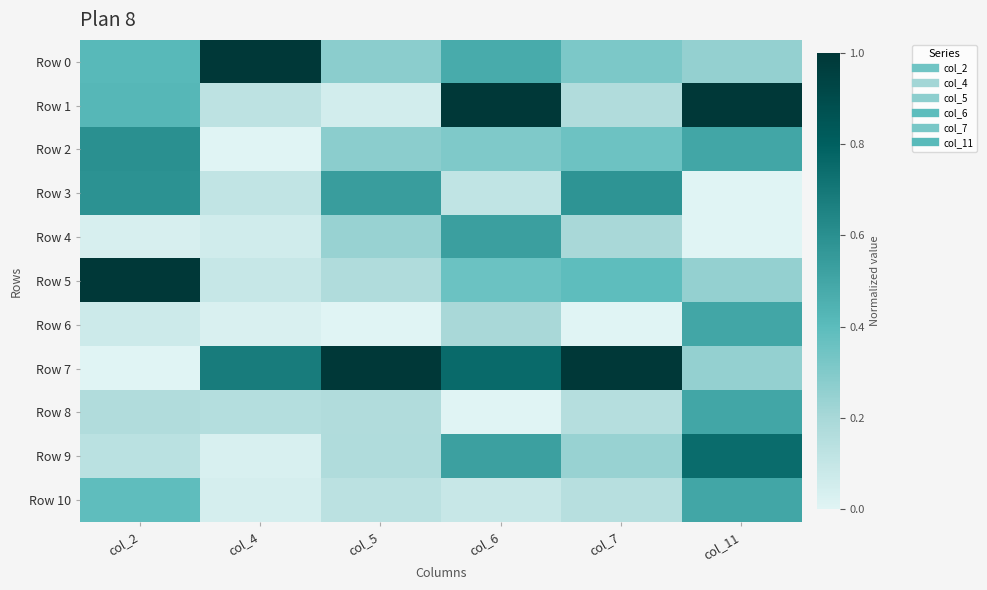

At which category does the chart reach its minimum across all series?

col_4